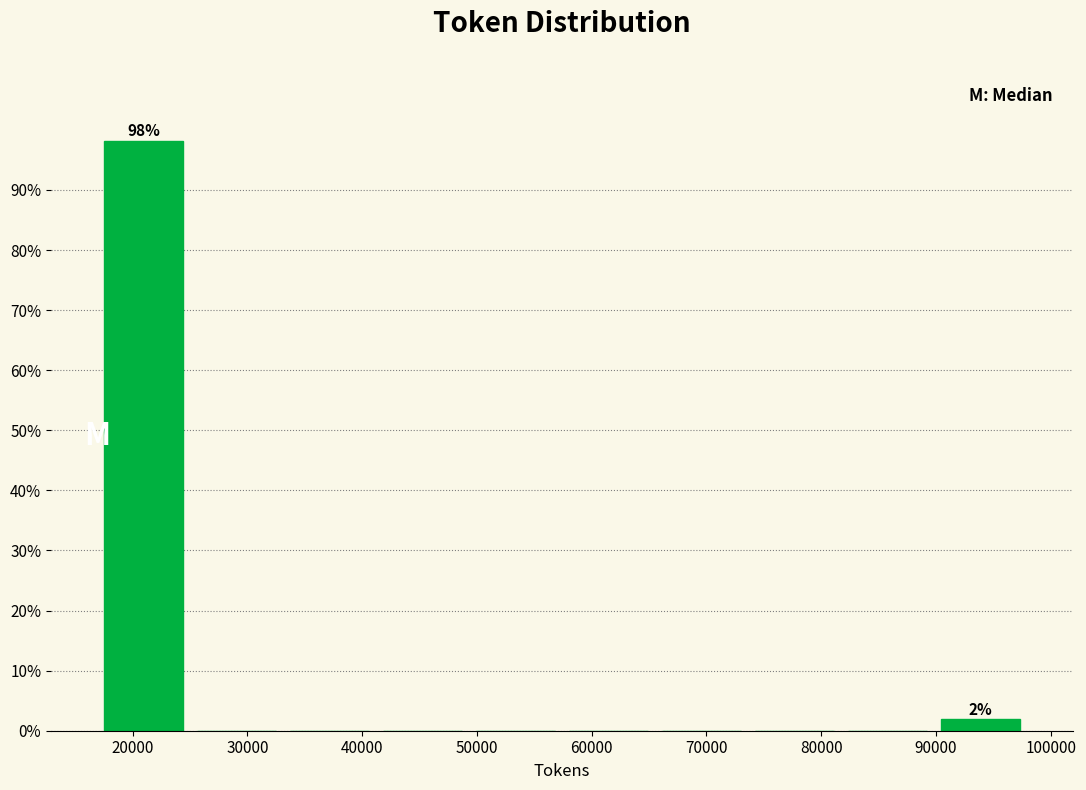

Which range on the x-axis has the tallest bar?

17000 to 25000